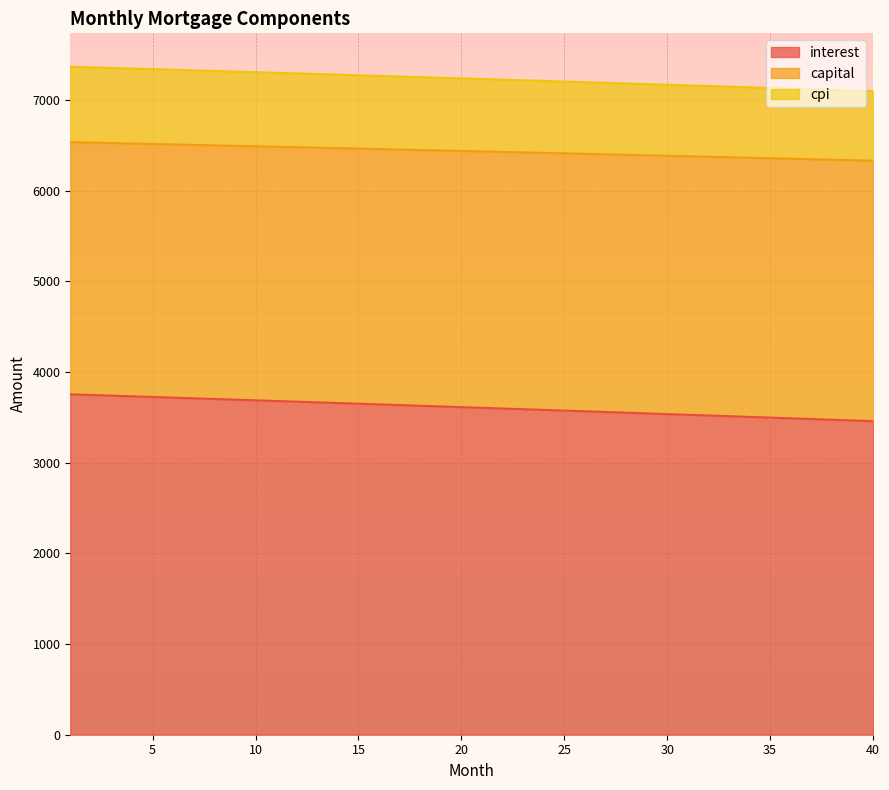

Is the value of capital at 33 greater than the value of cpi at 36?

Yes